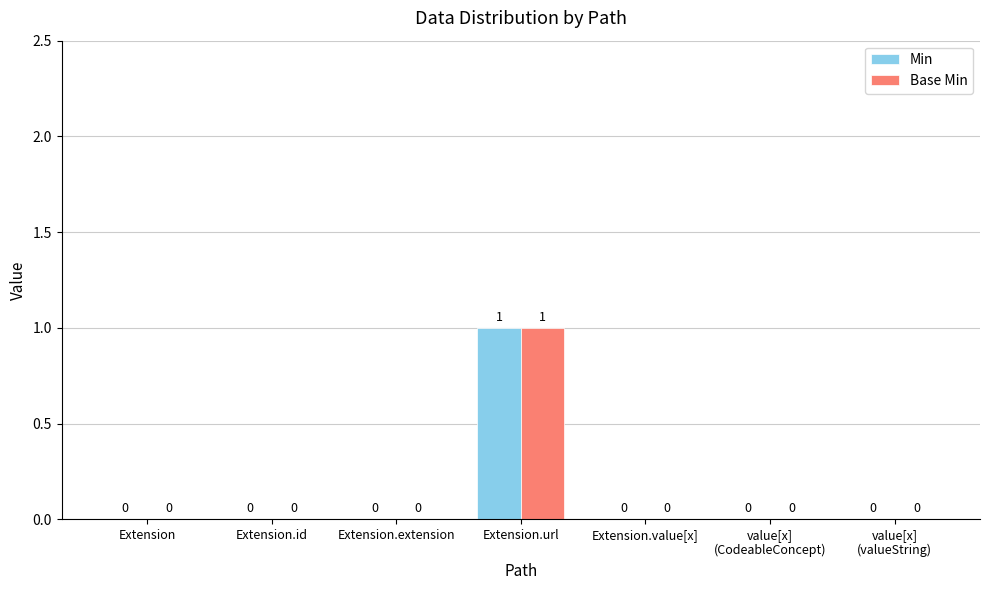

Reading left to right, what are all the values shown in this chart?

Min: 0	0	0	1	0	0	0
Base Min: 0	0	0	1	0	0	0